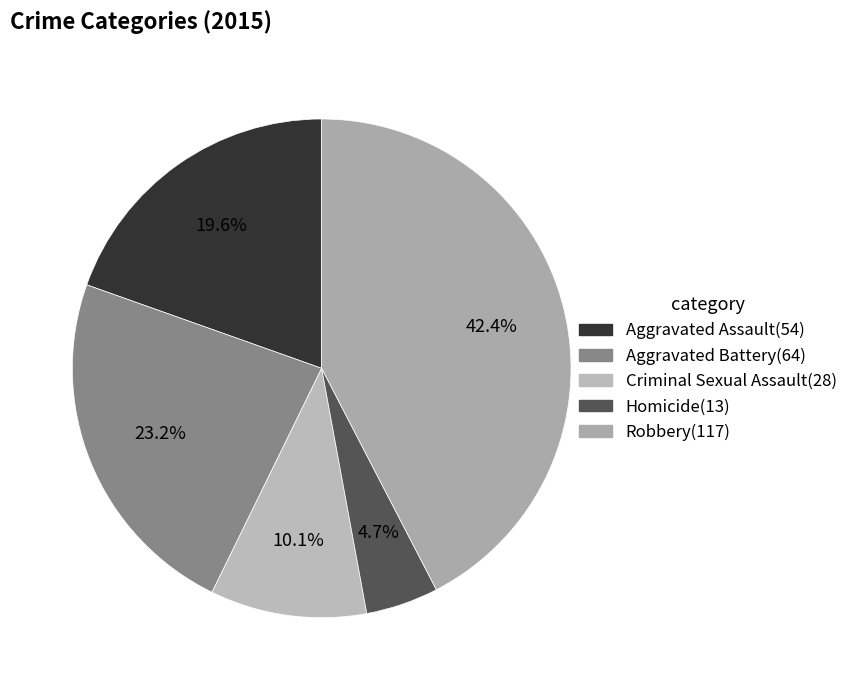

Is Aggravated Assault the majority of the pie?

No